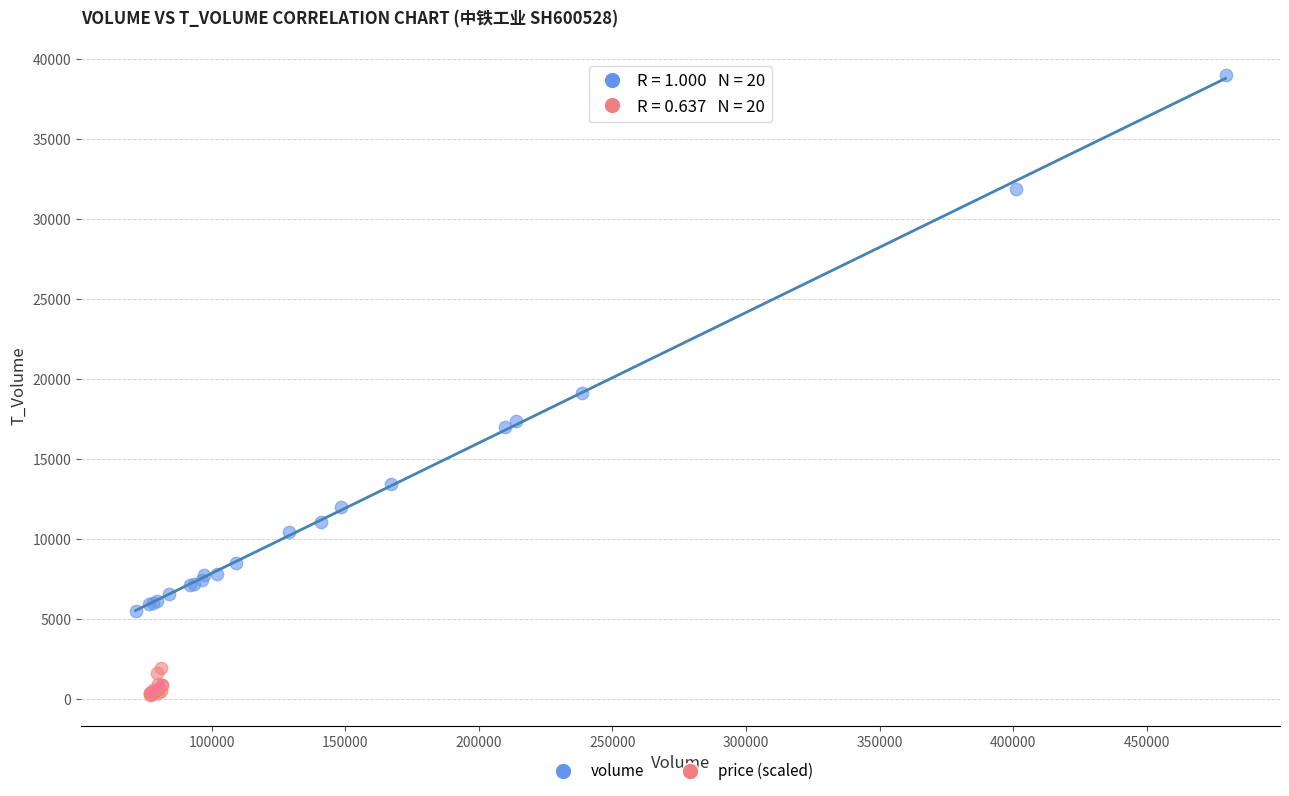

Which series has the largest Y range (max minus min)?

volume